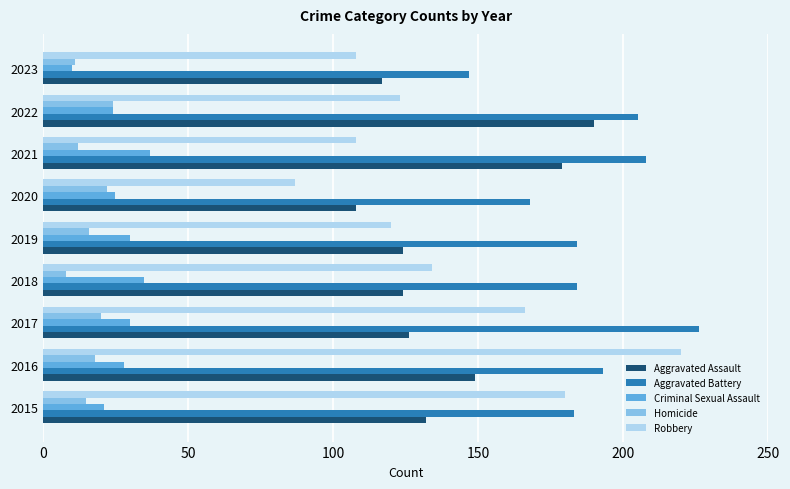

What is the average value of the Homicide series?

16